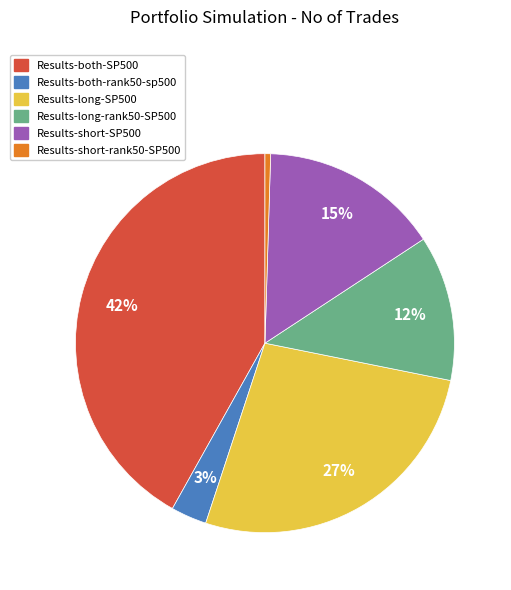

Is the sum of Results-short-SP500 and Results-short-rank50-SP500 greater than half?

No